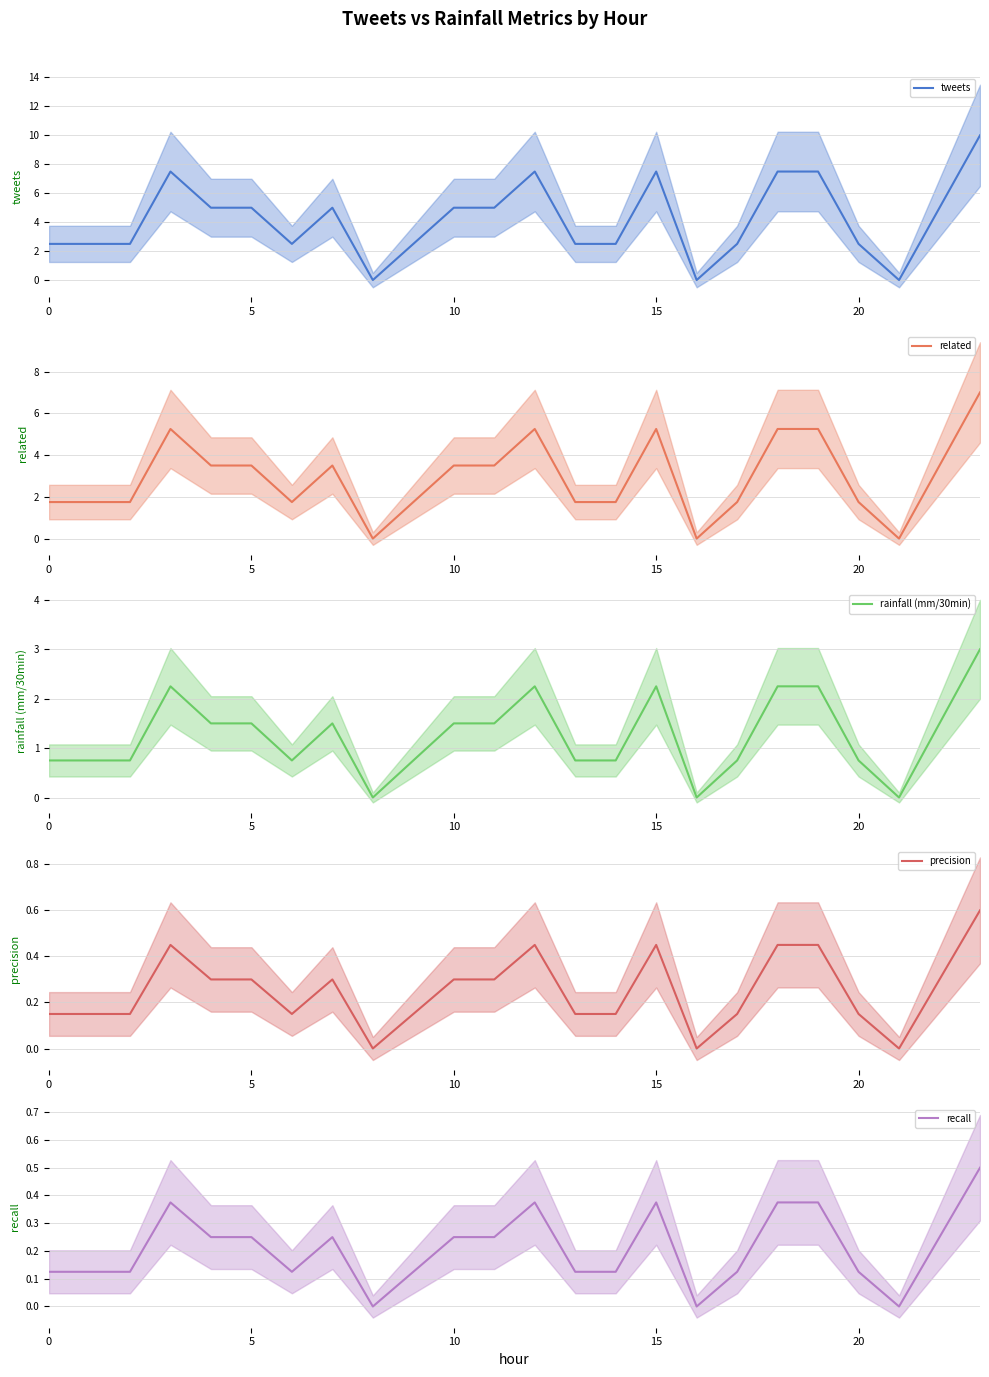

What is the difference between the maximum and minimum values in the related series?

7.0